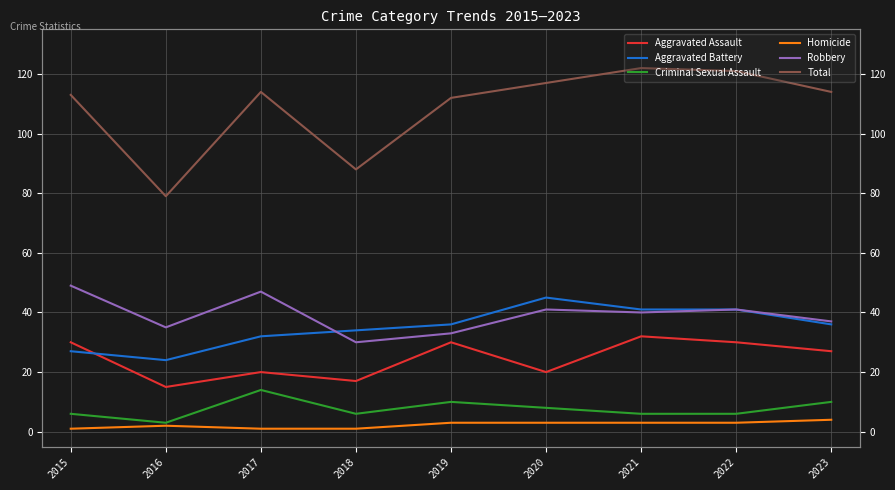

What is the lowest value of the Homicide series?

1